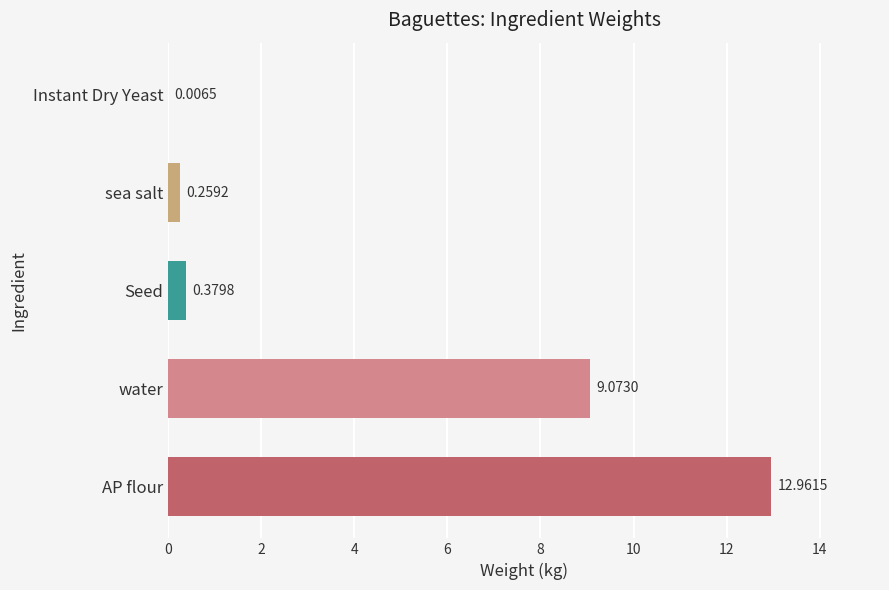

What is the sum of the values at AP flour and sea salt?

13.2